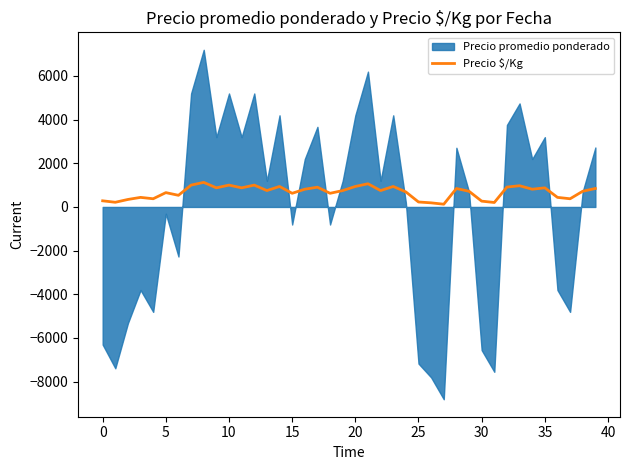

What is the maximum value for Precio $/Kg?

1125